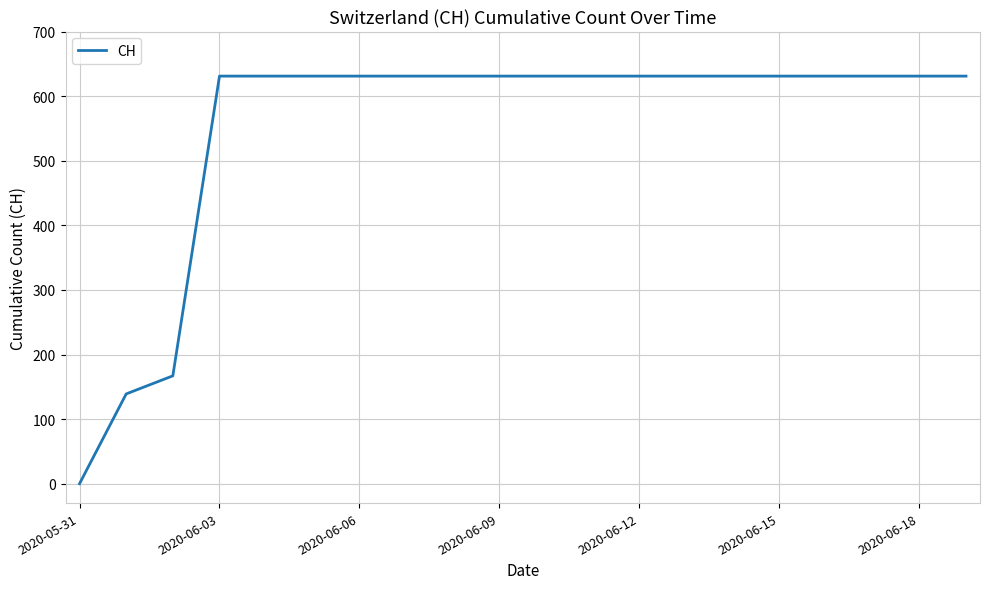

What is the difference between the maximum and minimum values?

631